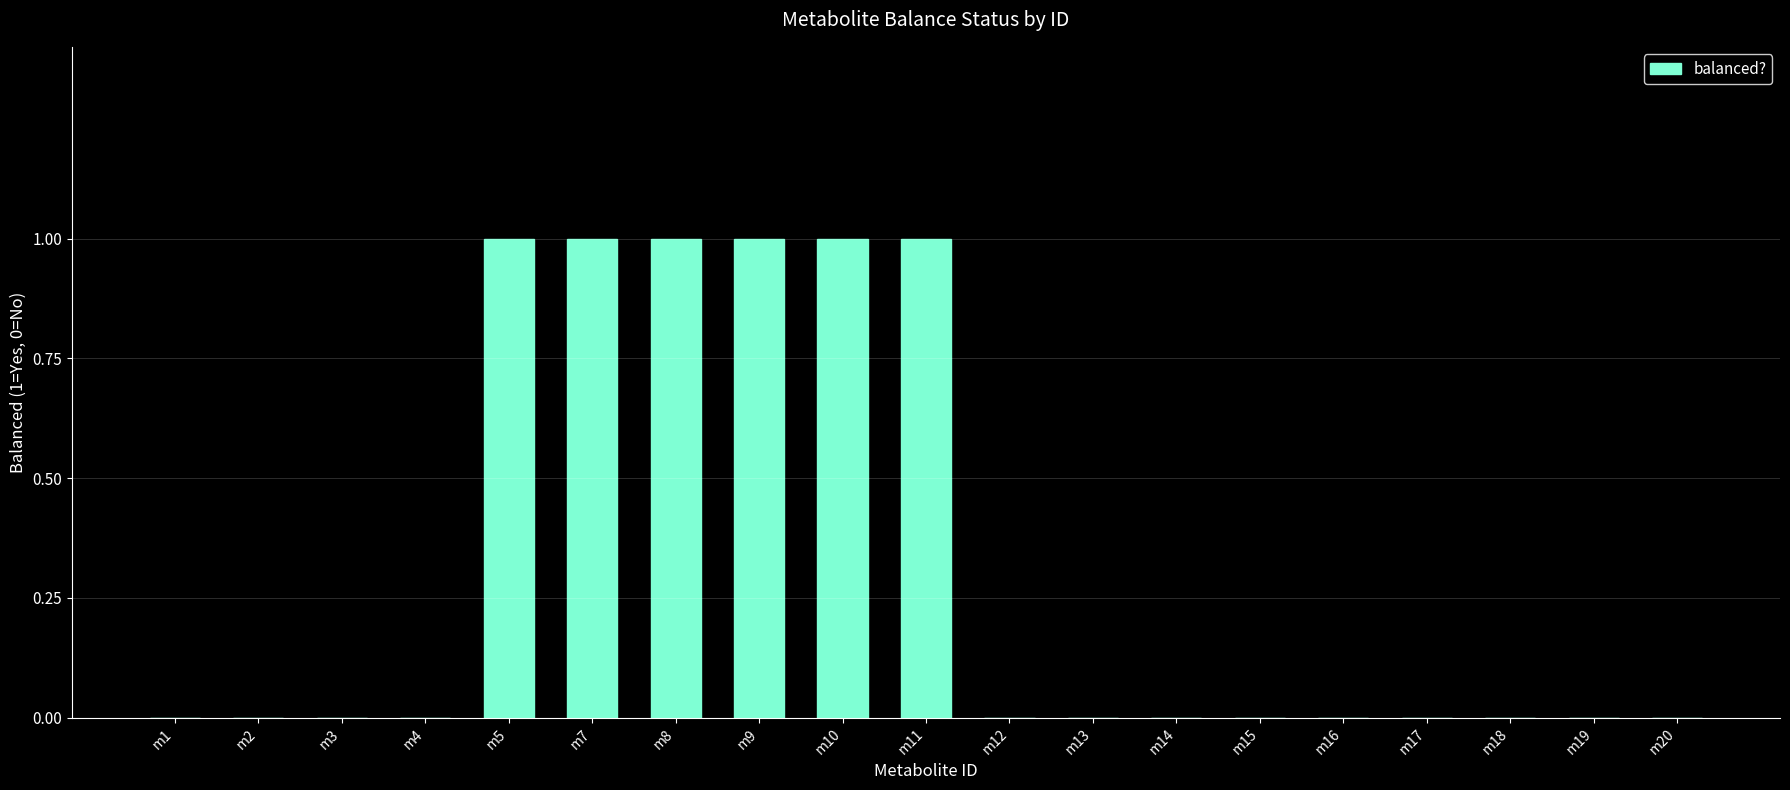

Is it true that the value at m10 is 2?

False